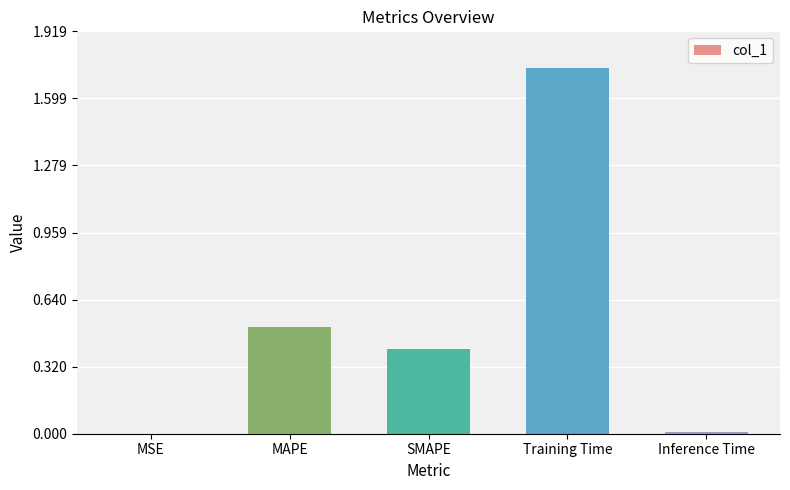

What is the change in value from MAPE to Inference Time?

-0.5